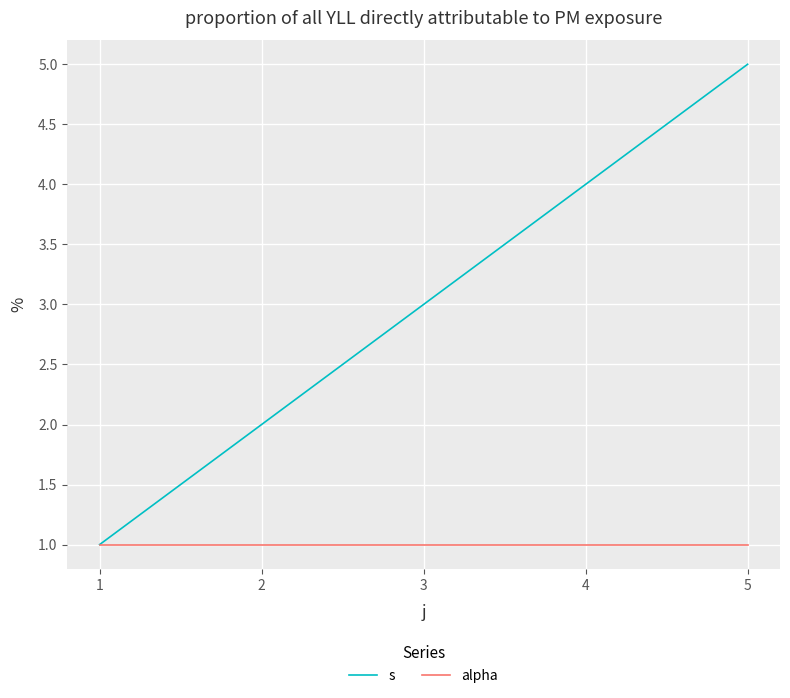

How many lines are shown in the chart?

2